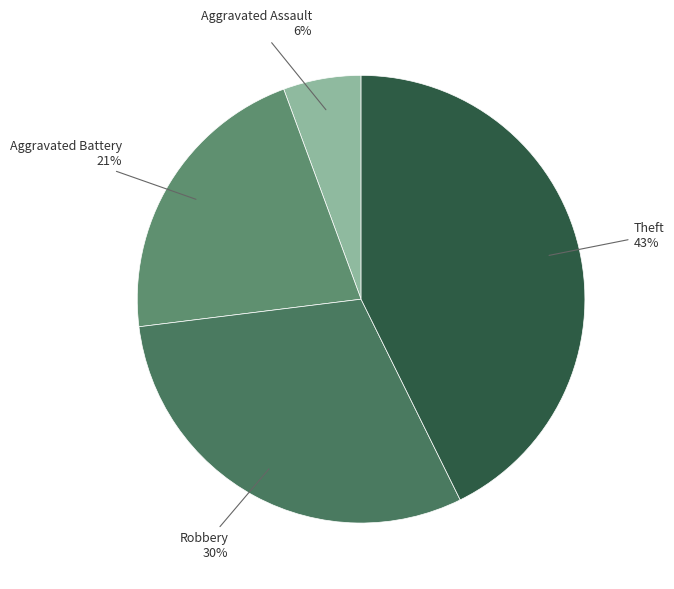

Which slice is the smallest?

Aggravated Assault